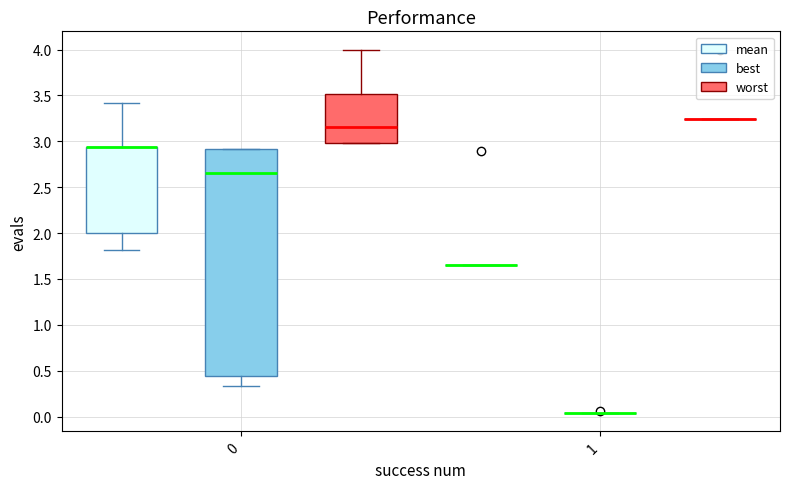

Reading left to right, transcribe this box plot: for each box, give where its median line is, the range the box spans, and where its two whiskers end, as read against the y-axis. The values are not printed on the chart, so give them approximately, as read against the axis.

0 (mean): median 2.95 (drawn on the box's upper edge), box 2.00 to 2.95, whiskers 1.80 to 3.40
0 (best): median 2.65, box 0.45 to 2.90, whiskers 0.35 to 2.90
0 (worst): median 3.15, box 3.00 to 3.50, whiskers 3.00 to 4.00
1 (mean): box collapsed to a line at 1.65, whiskers 1.65 to 1.65
1 (best): box collapsed to a line at 0.05, whiskers 0.05 to 0.05
1 (worst): box collapsed to a line at 3.25, whiskers 3.25 to 3.25